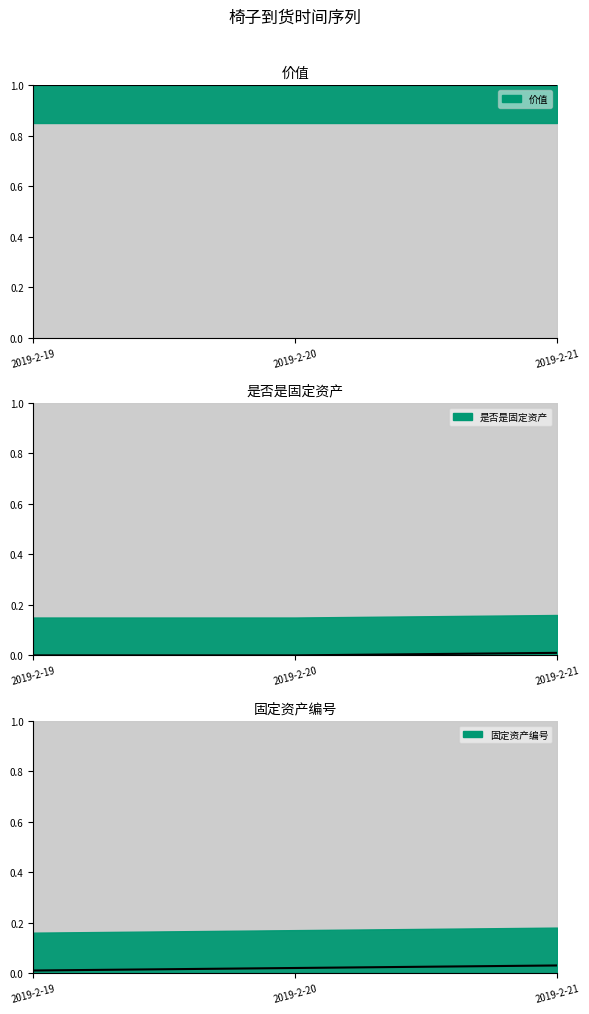

How many lines are shown in the chart?

2